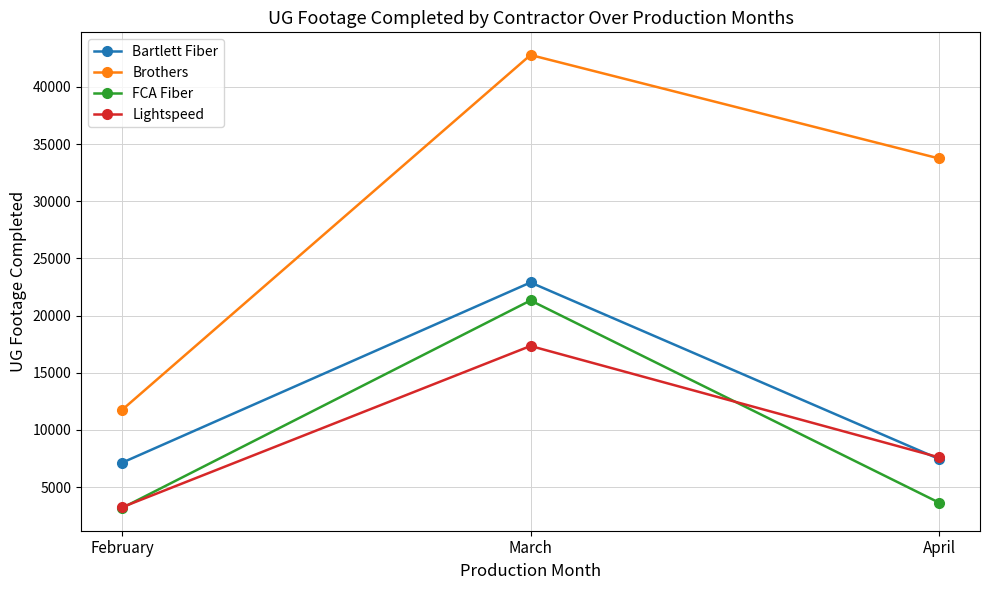

At how many categories does at least one series exceed 24680?

2